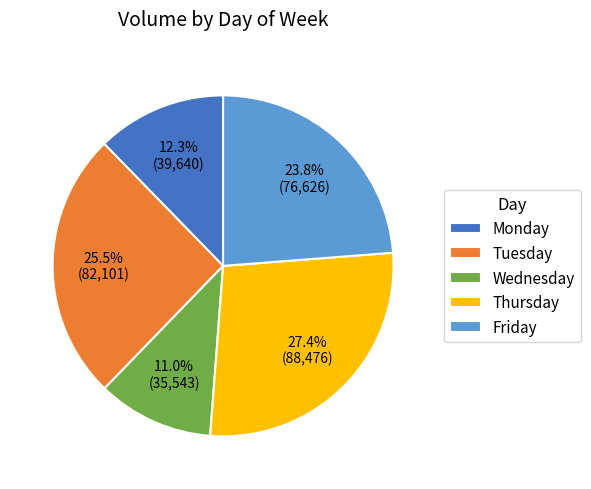

Rank the categories by value from lowest to highest.

Wednesday, Monday, Friday, Tuesday, Thursday